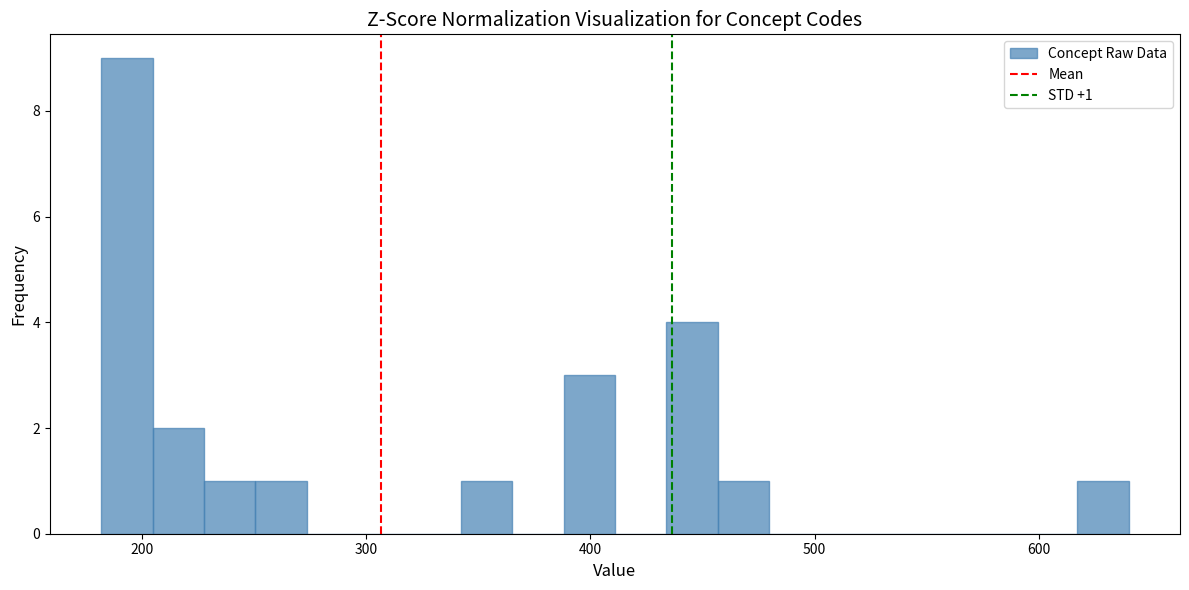

Read against the x-axis, roughly where is the centre of the tallest bar?

190